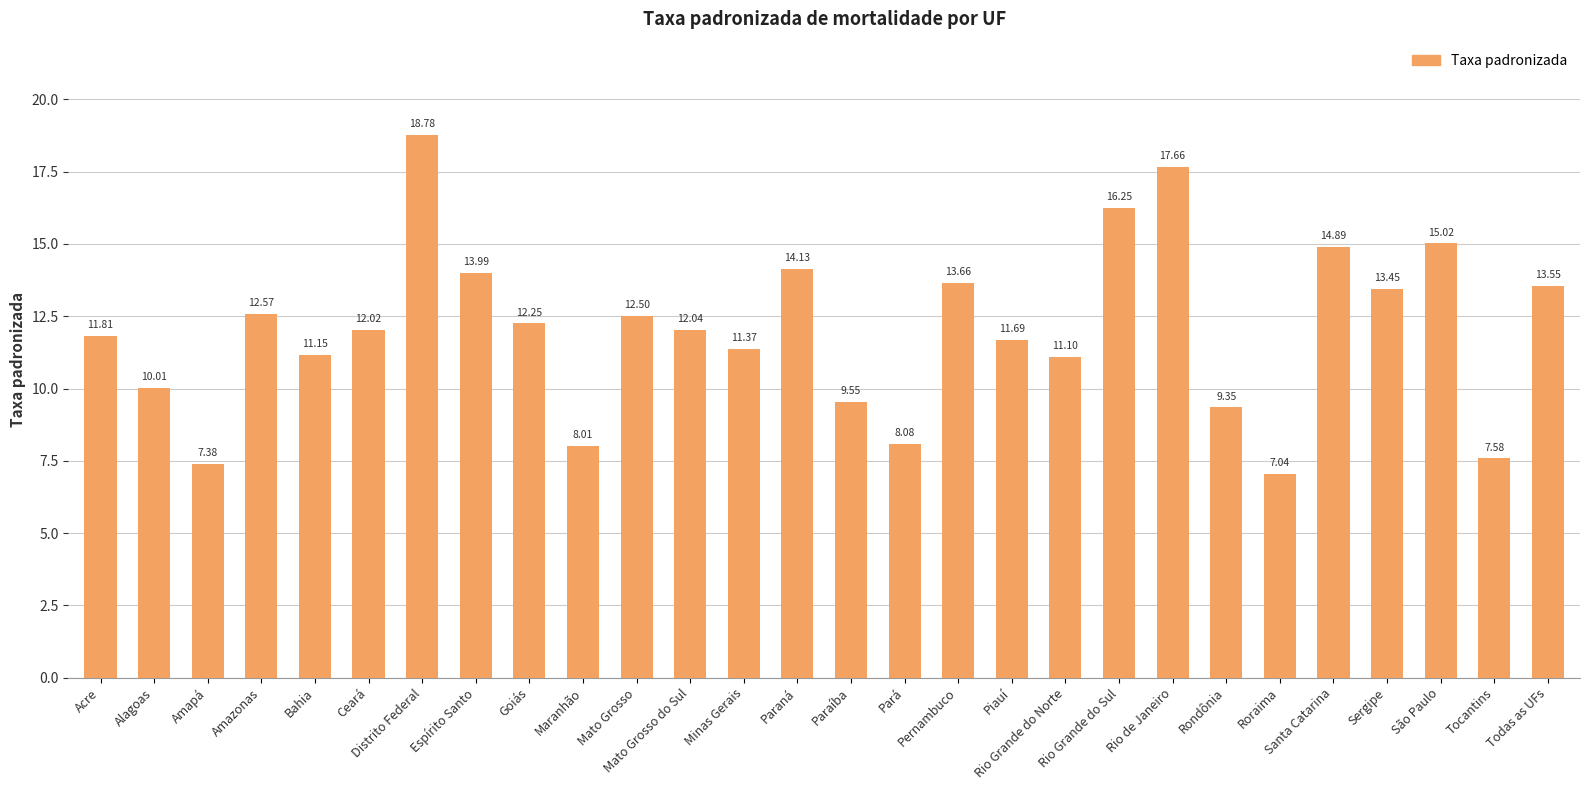

What is the greatest value displayed?

18.8